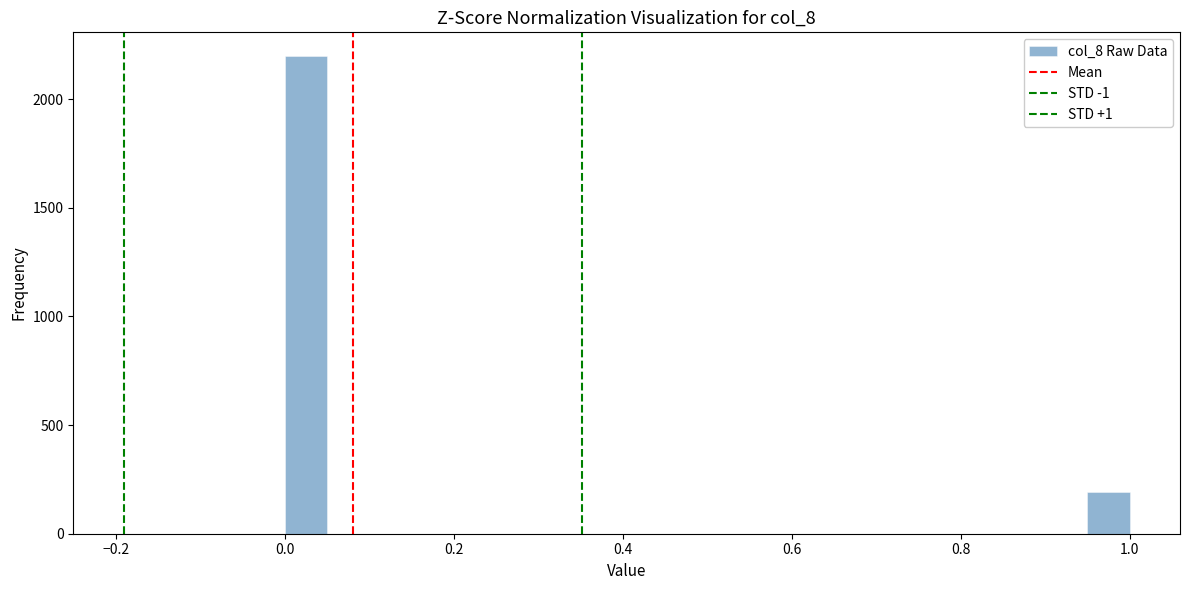

Around what value on the x-axis is the tallest bar? Give the approximate position of its centre, as read against the axis.

0.02